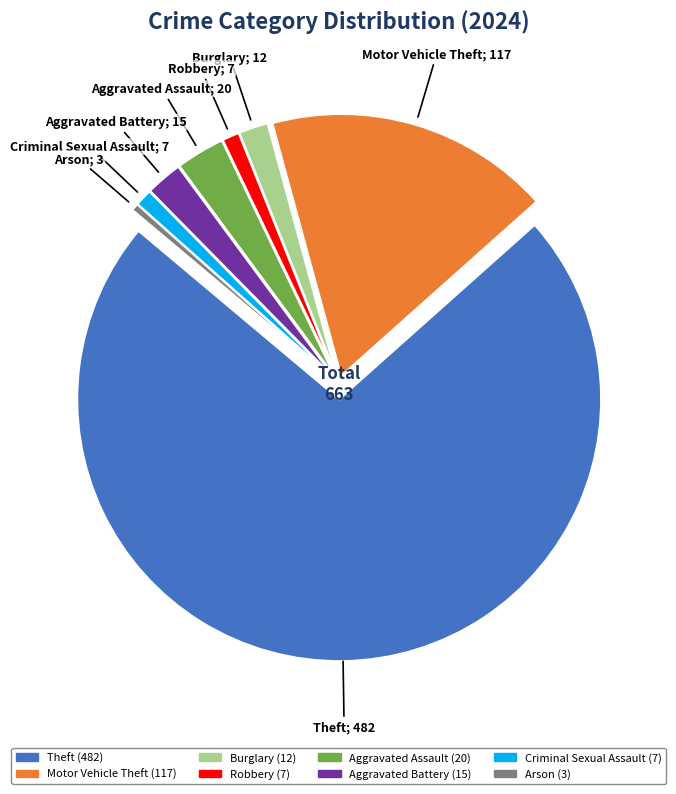

Is there a majority slice in this chart?

Yes